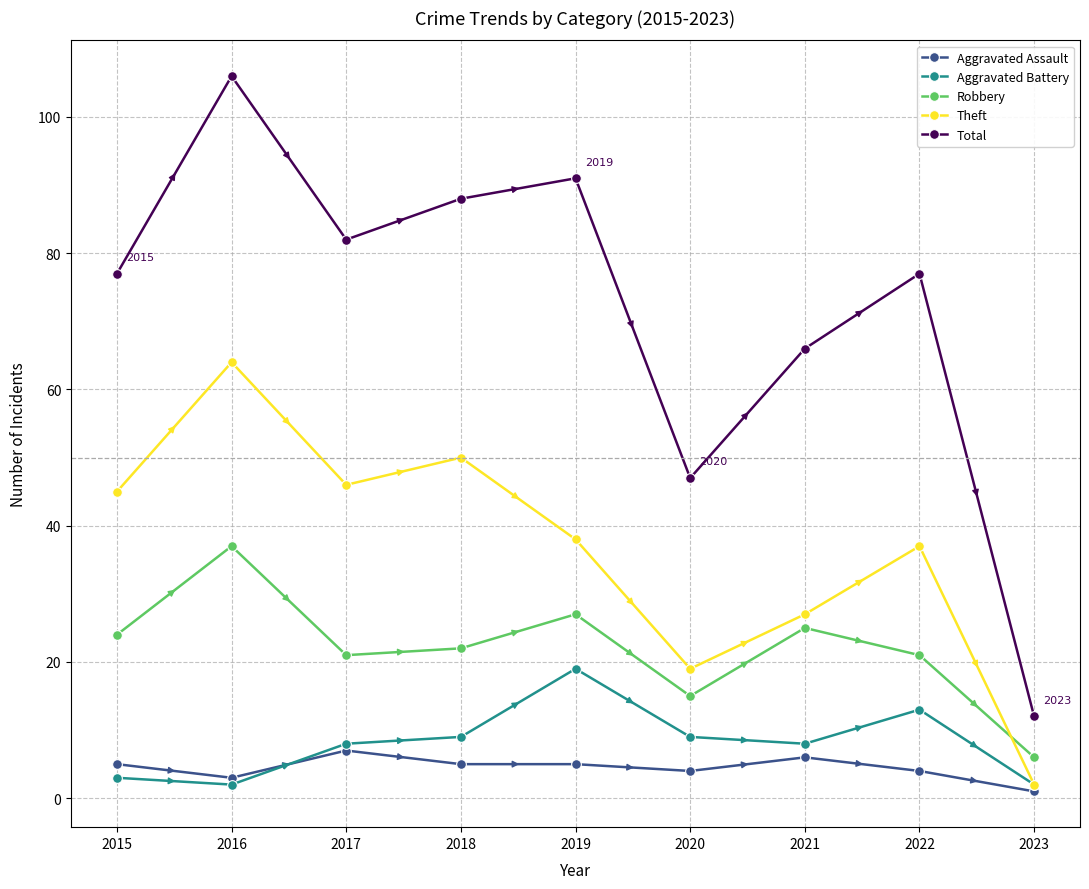

At which label does Aggravated Assault reach its minimum?

2023